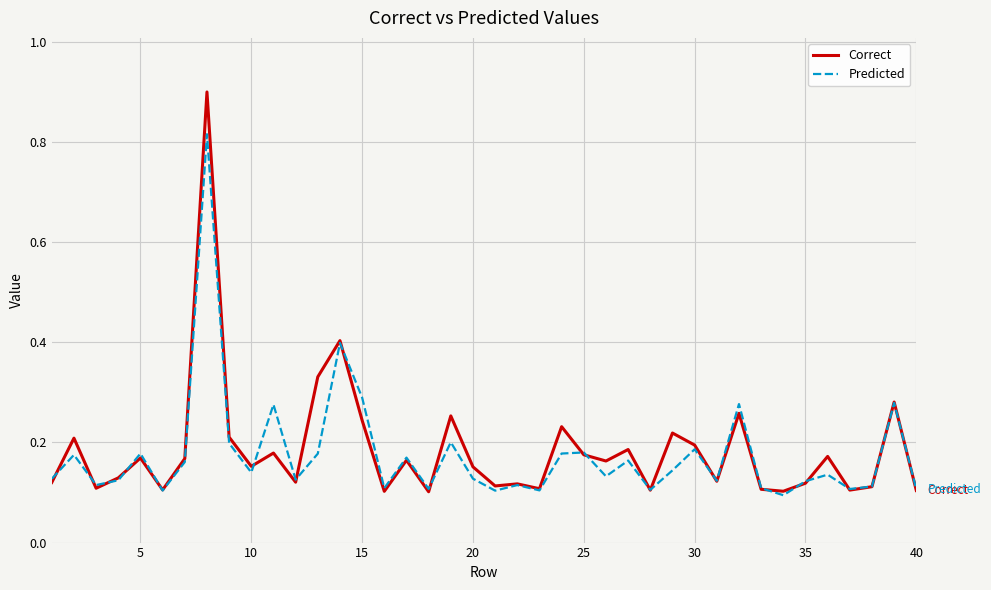

What is the maximum value for Correct?

0.9